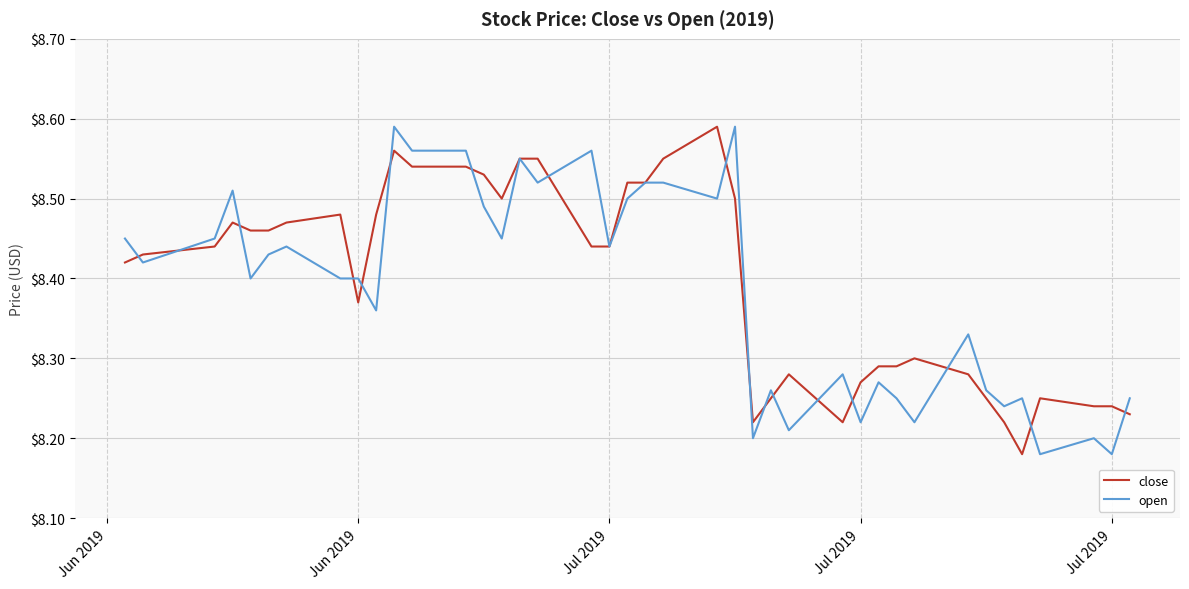

Is this an area chart (filled region under the line)?

No